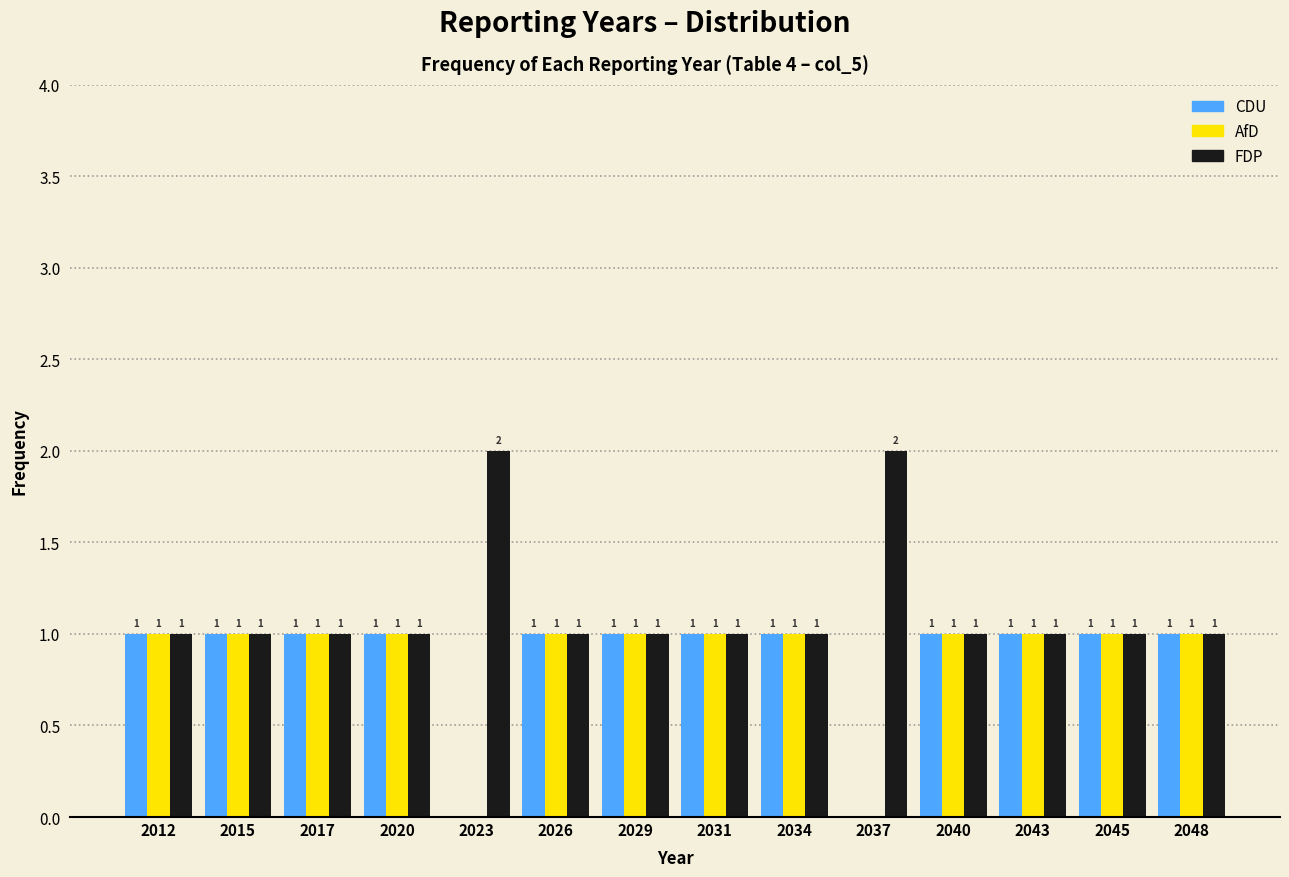

Reading left to right, what are all the values shown in this chart?

CDU: 2012=1	2015=1	2017=1	2020=1	2023=0	2026=1	2029=1	2031=1	2034=1	2037=0	2040=1	2043=1	2045=1	2048=1
AfD: 2012=1	2015=1	2017=1	2020=1	2023=0	2026=1	2029=1	2031=1	2034=1	2037=0	2040=1	2043=1	2045=1	2048=1
FDP: 2012=1	2015=1	2017=1	2020=1	2023=2	2026=1	2029=1	2031=1	2034=1	2037=2	2040=1	2043=1	2045=1	2048=1